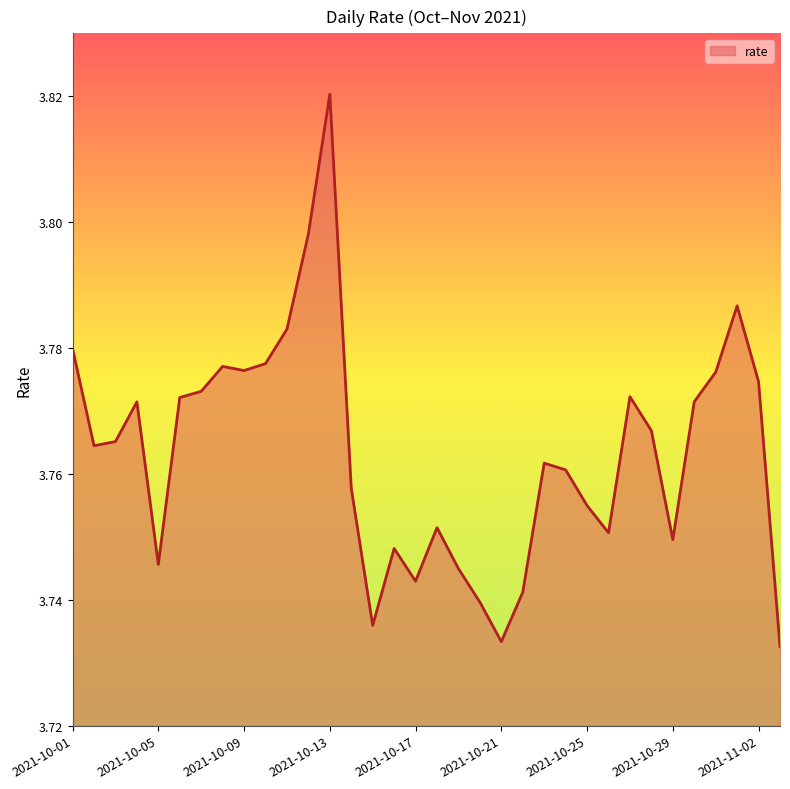

What is the label of the 24th point from the left?

2021-10-24